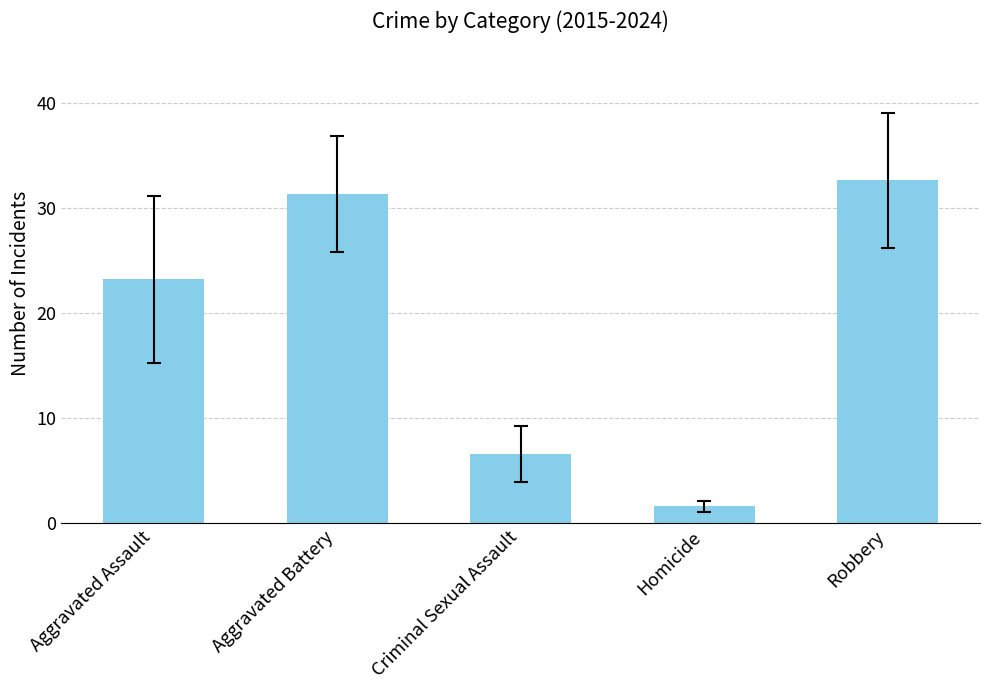

What is the greatest value displayed?

32.6